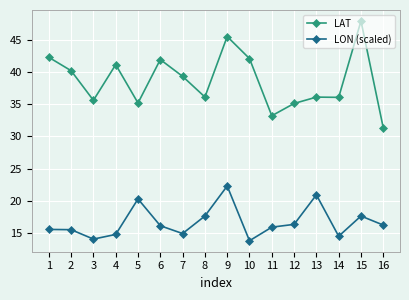

What are all the series names shown in the legend?

LAT, LON (scaled)